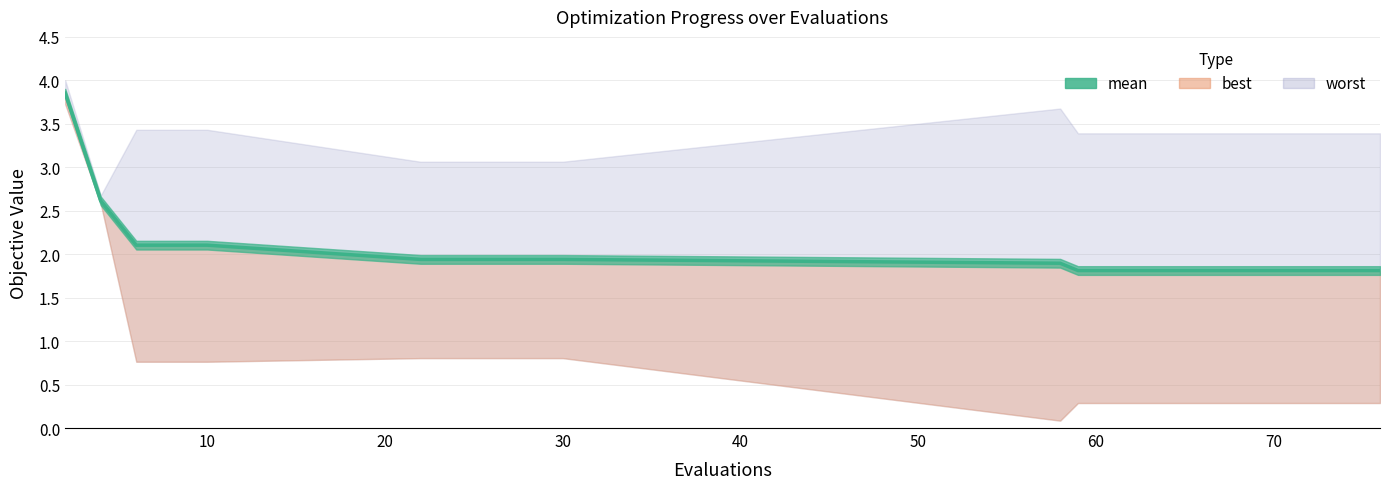

True or false: best and worst intersect in this chart.

False